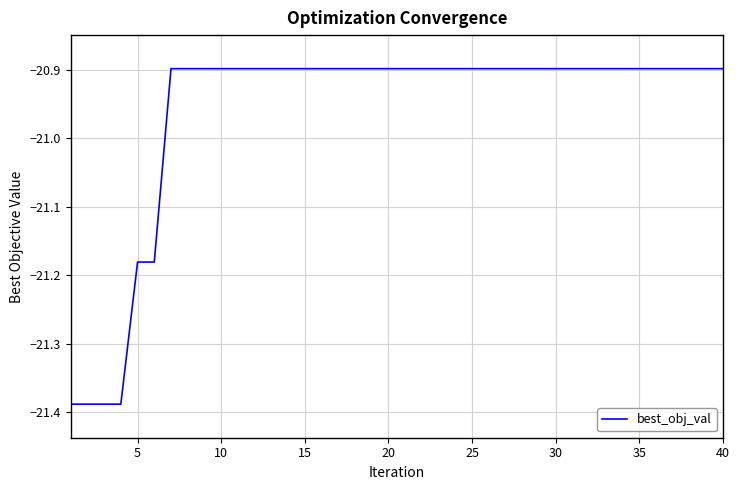

What is the difference between the maximum and minimum values?

0.5